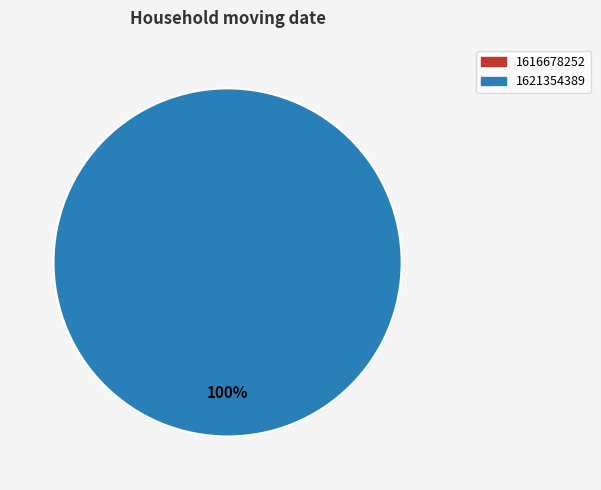

True or false: 1621354389 accounts for 100% of the total.

True